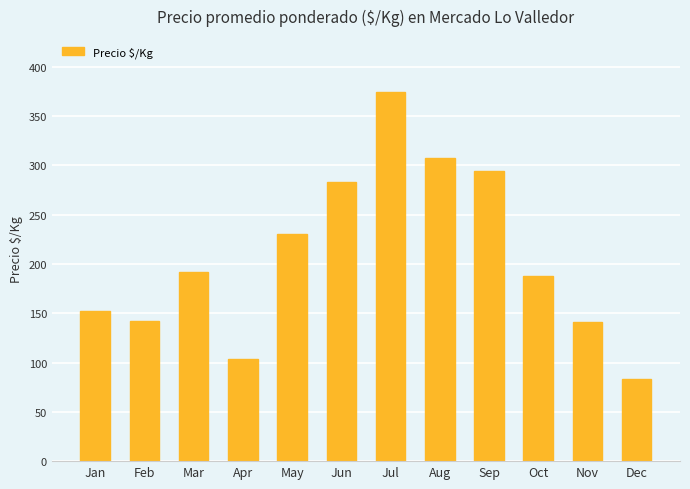

The value at Dec is 83. True or false?

True